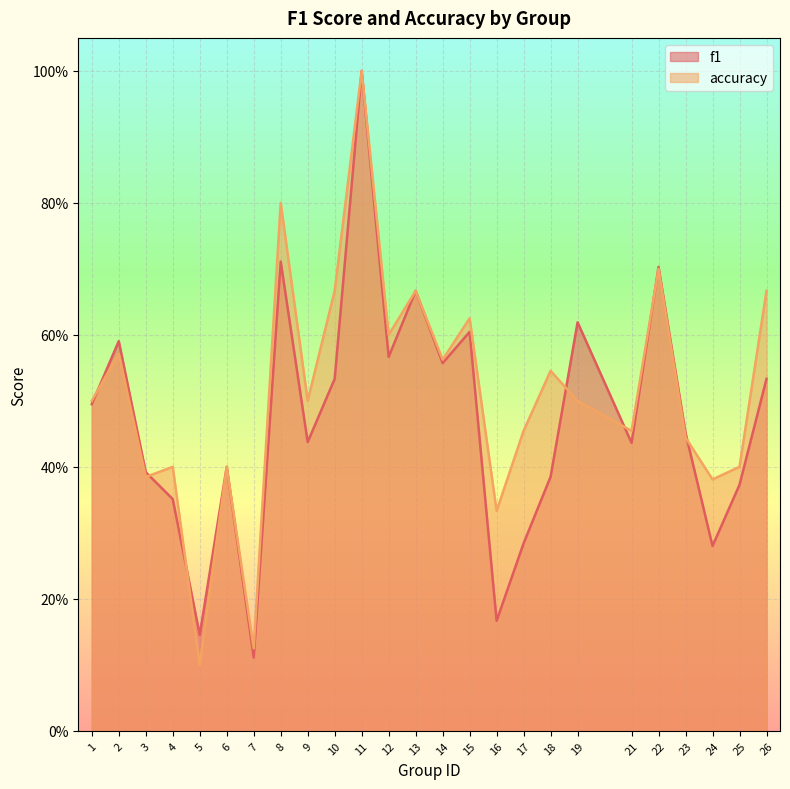

True or false: accuracy has a value of 0.7 at 13.

True